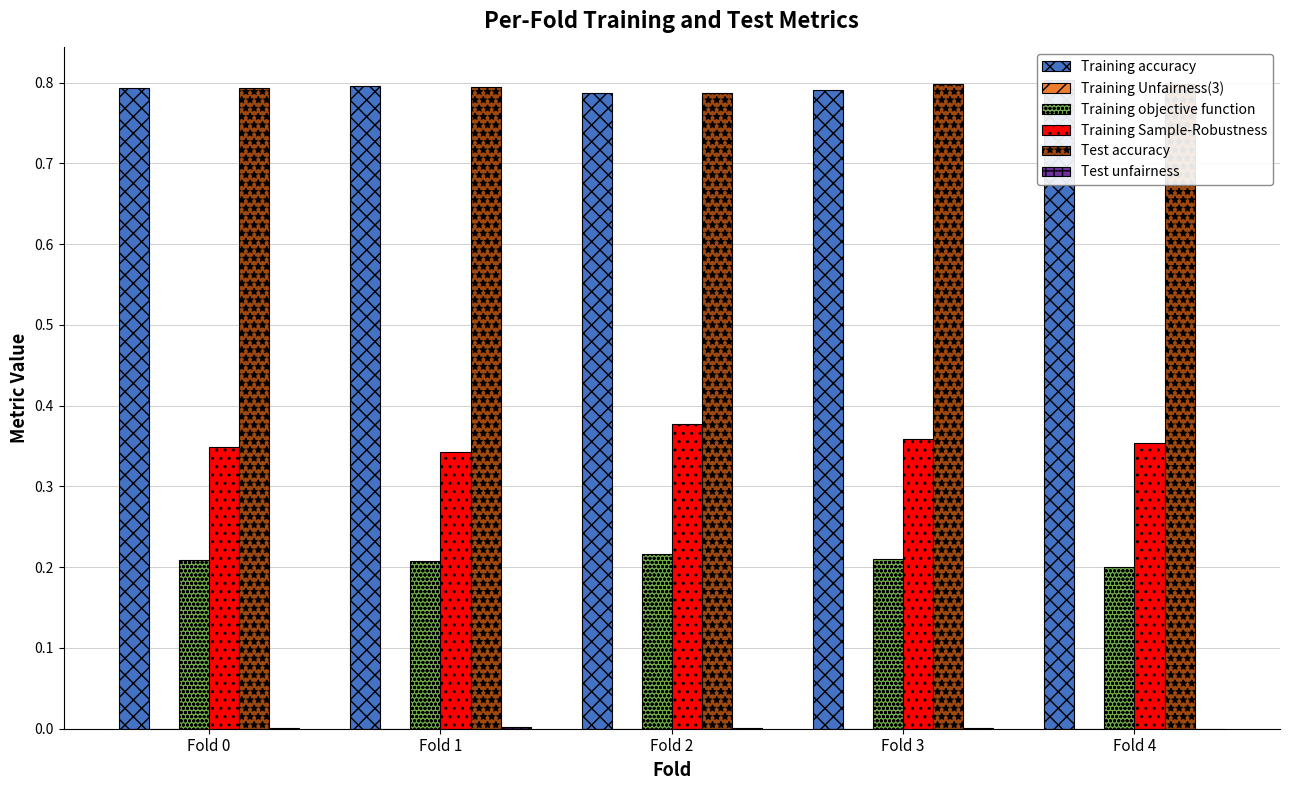

What is the highest value of the Test accuracy series?

0.8